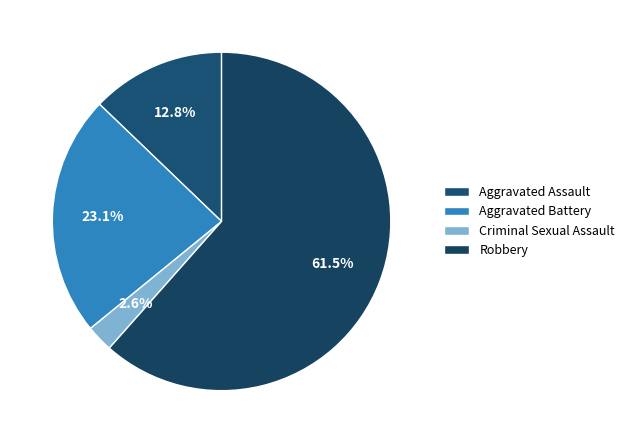

True or false: Aggravated Battery accounts for 30% of the total.

False